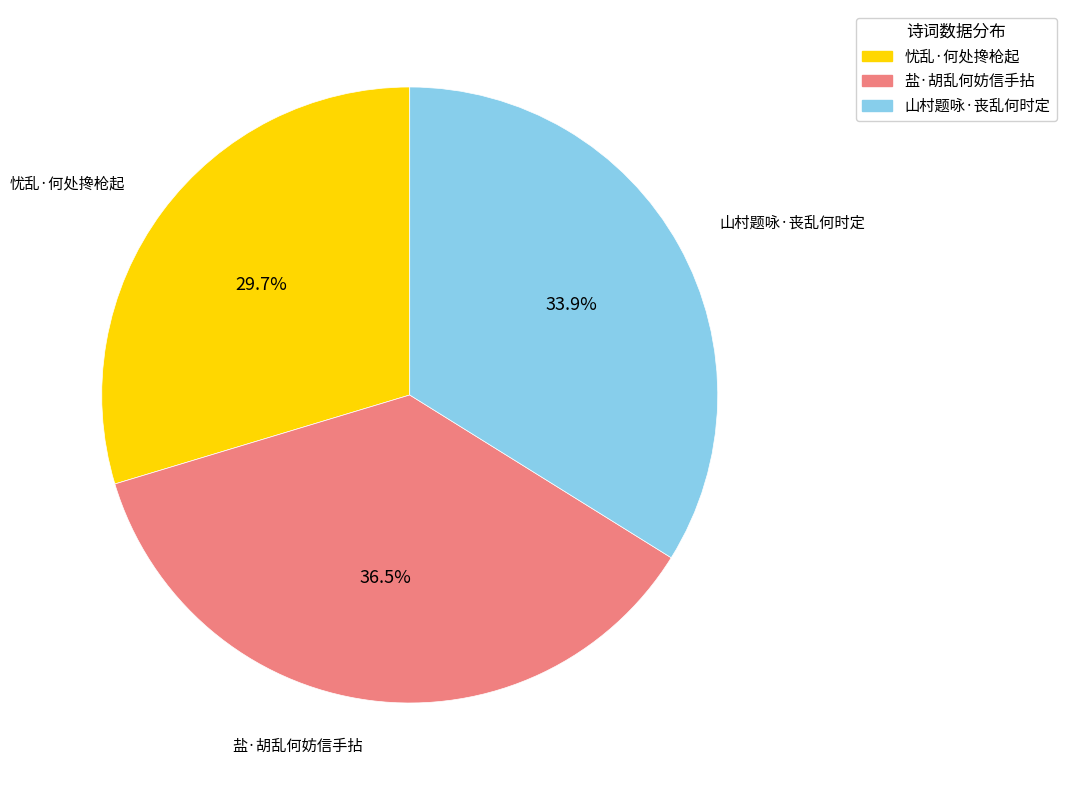

How much of the chart is everything except 山村题咏·丧乱何时定?

66.1%